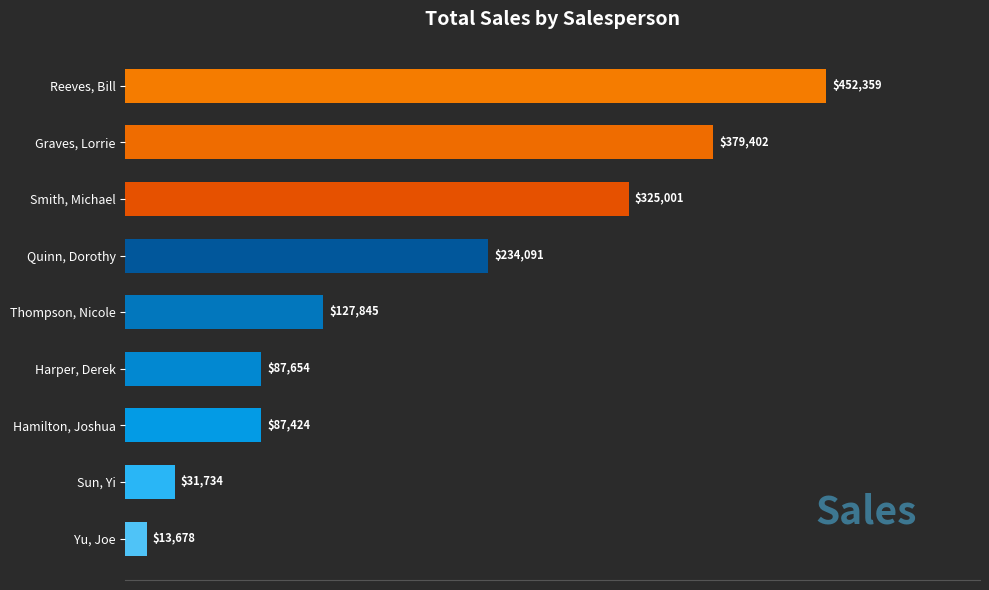

List the labels in order of value, largest first.

Reeves, Bill, Graves, Lorrie, Smith, Michael, Quinn, Dorothy, Thompson, Nicole, Harper, Derek, Hamilton, Joshua, Sun, Yi, Yu, Joe